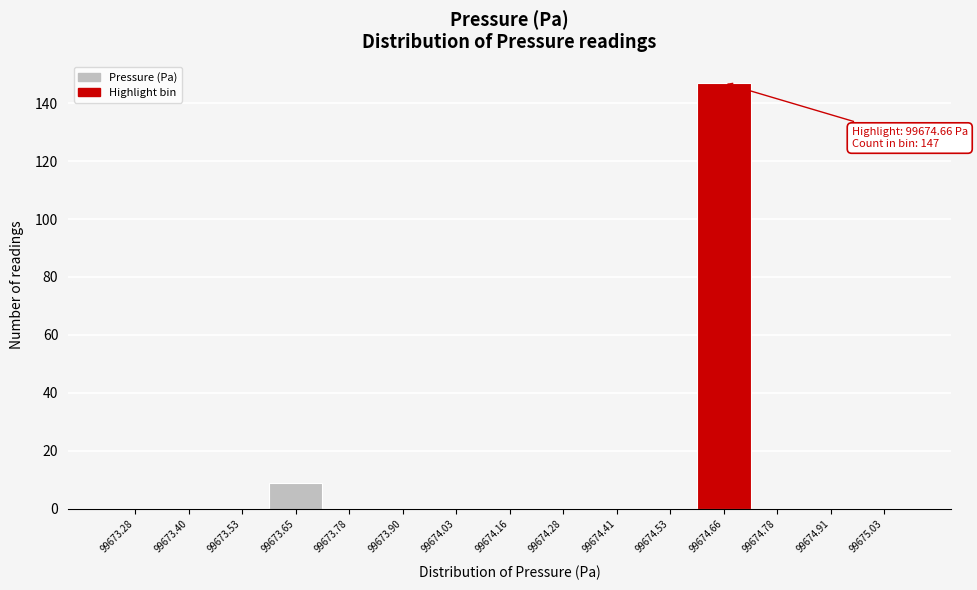

Reading left to right, list all the values displayed in this chart.

99673.28=0	99673.40=0	99673.53=0	99673.65=9	99673.78=0	99673.90=0	99674.03=0	99674.16=0	99674.28=0	99674.41=0	99674.53=0	99674.66=147	99674.78=0	99674.91=0	99675.03=0